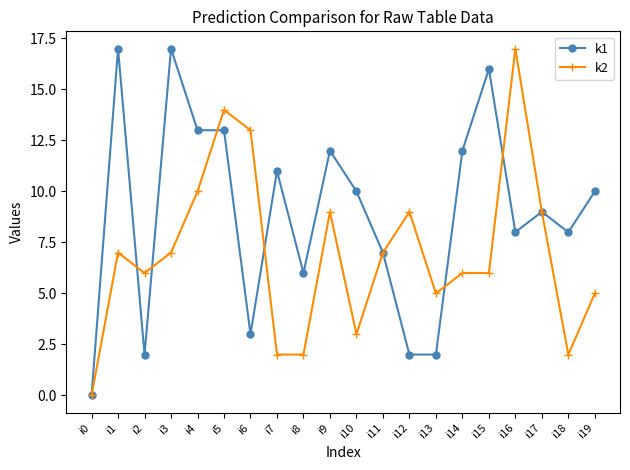

What is the average value of the k2 series?

7